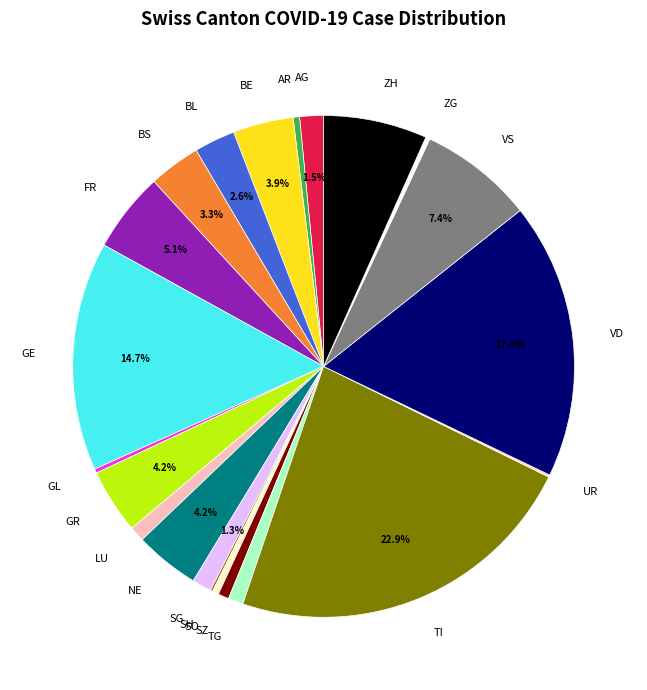

What is the largest slice in the pie chart?

TI